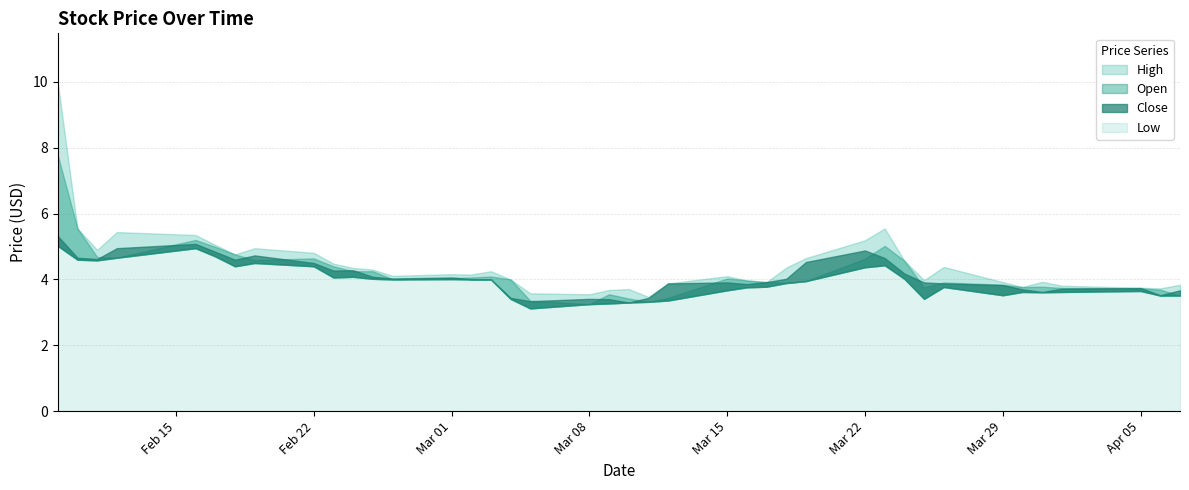

What is the maximum value for Low?

5.0